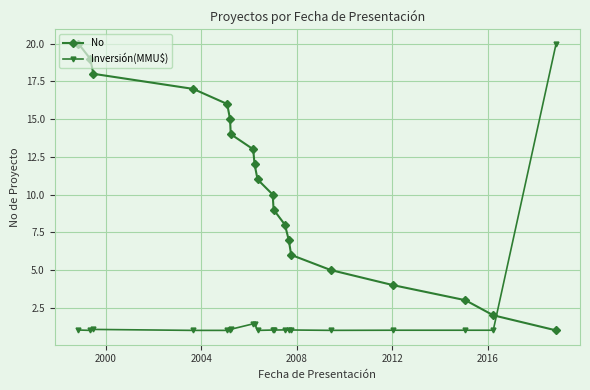

Rank the series by their average value, from lowest to highest.

Inversión(MMU$), No